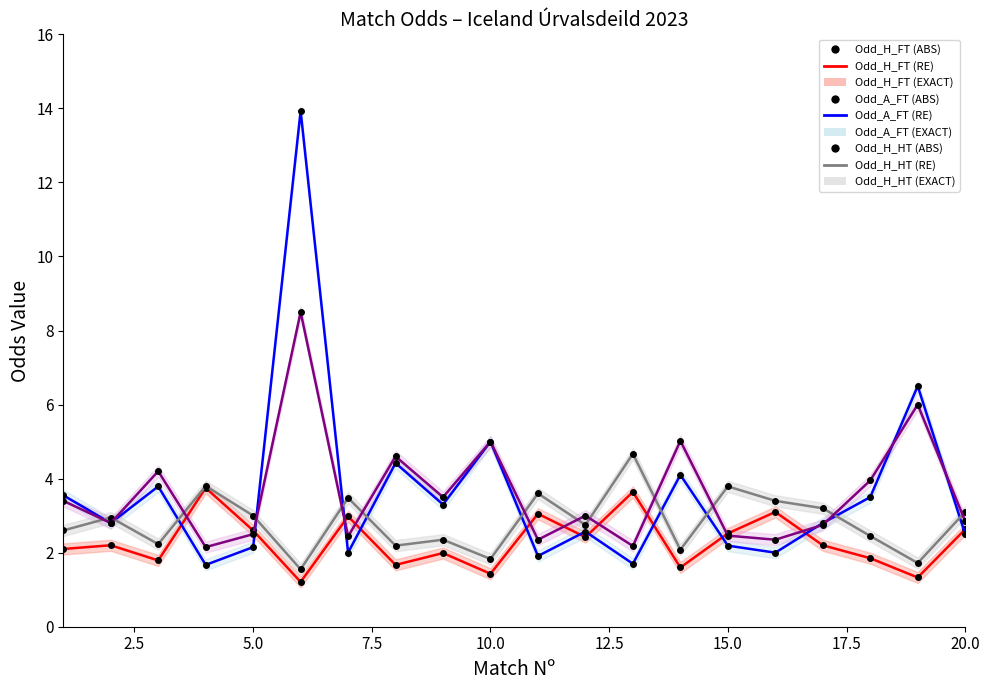

Reading left to right, extract all data points from this chart.

Odd_H_FT: 2.1	2.2	1.8	3.8	2.6	1.2	3.0	1.7	2.0	1.4	3.0	2.4	3.6	1.6	2.5	3.1	2.2	1.9	1.3	2.6
Odd_A_FT: 3.5	2.8	3.8	1.7	2.1	13.9	2.0	4.4	3.3	5.0	1.9	2.6	1.7	4.1	2.2	2.0	2.8	3.5	6.5	2.5
Odd_H_HT: 2.6	3.0	2.2	3.8	3.0	1.6	3.5	2.2	2.4	1.8	3.6	2.8	4.7	2.1	3.8	3.4	3.2	2.5	1.7	3.1
Odd_A_HT: 3.4	2.8	4.2	2.1	2.5	8.5	2.4	4.6	3.5	5.0	2.4	3.0	2.2	5.0	2.5	2.4	2.8	4.0	6.0	2.9